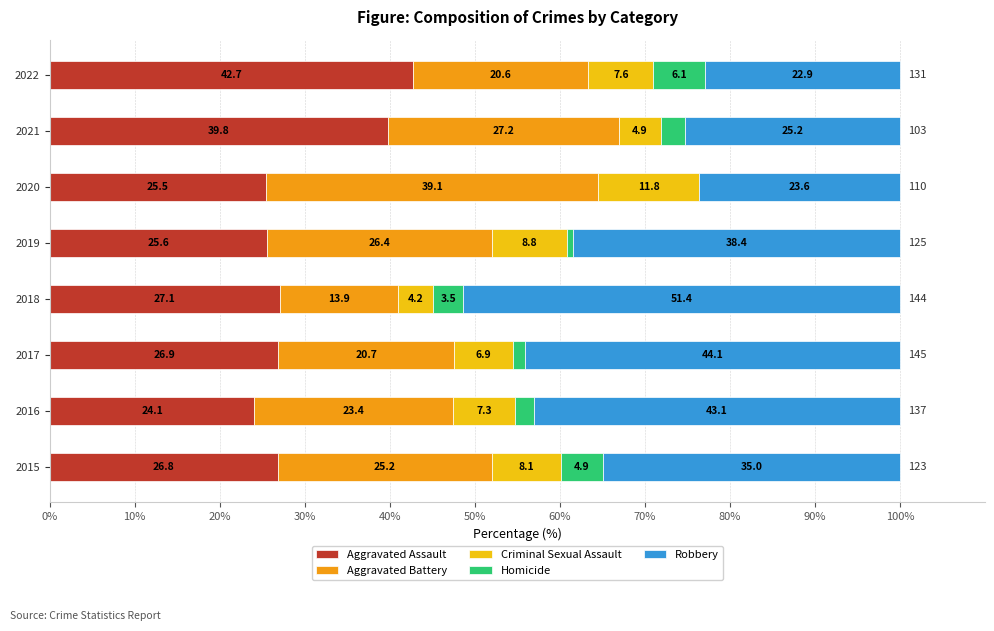

Count the number of categories in the chart.

8